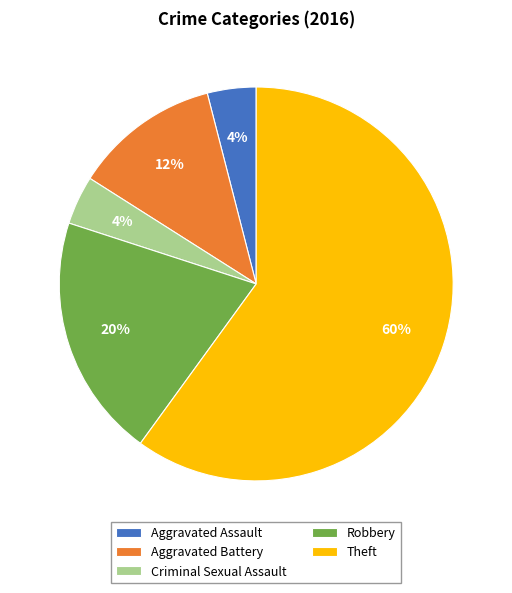

To the nearest percent, what is the difference between the largest and smallest slice percentages?

56%